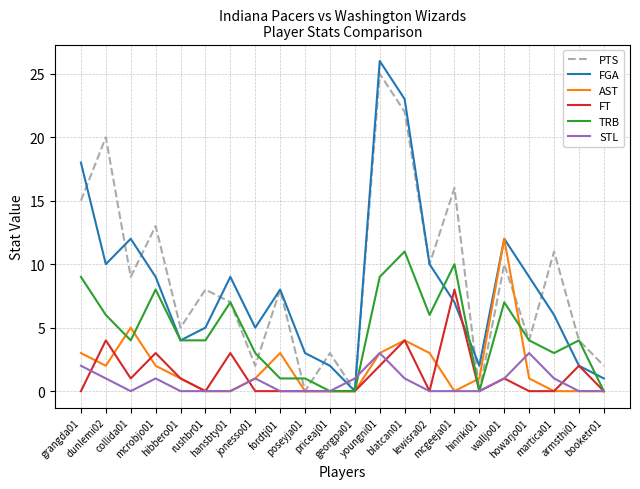

Reading left to right, transcribe all the data shown in this chart.

PTS: 15	20	9	13	5	8	7	2	8	0	3	0	25	22	10	16	0	10	4	11	4	2
FGA: 18	10	12	9	4	5	9	5	8	3	2	0	26	23	10	7	2	12	9	6	2	1
AST: 3	2	5	2	1	0	0	1	3	0	0	0	3	4	3	0	1	12	1	0	0	0
FT: 0	4	1	3	1	0	3	0	0	0	0	0	2	4	0	8	0	1	0	0	2	0
TRB: 9	6	4	8	4	4	7	3	1	1	0	0	9	11	6	10	0	7	4	3	4	0
STL: 2	1	0	1	0	0	0	1	0	0	0	1	3	1	0	0	0	1	3	1	0	0